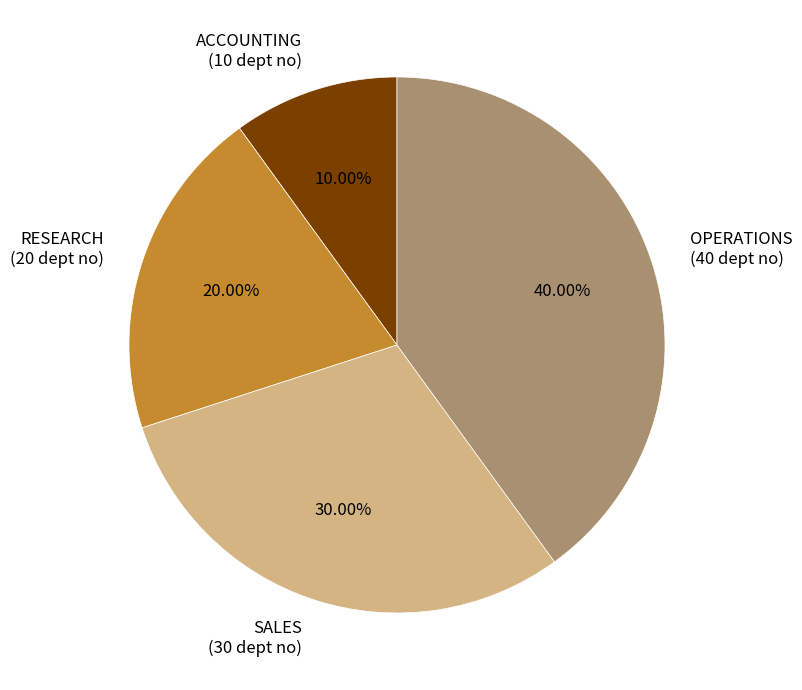

Does any single category account for the majority?

No